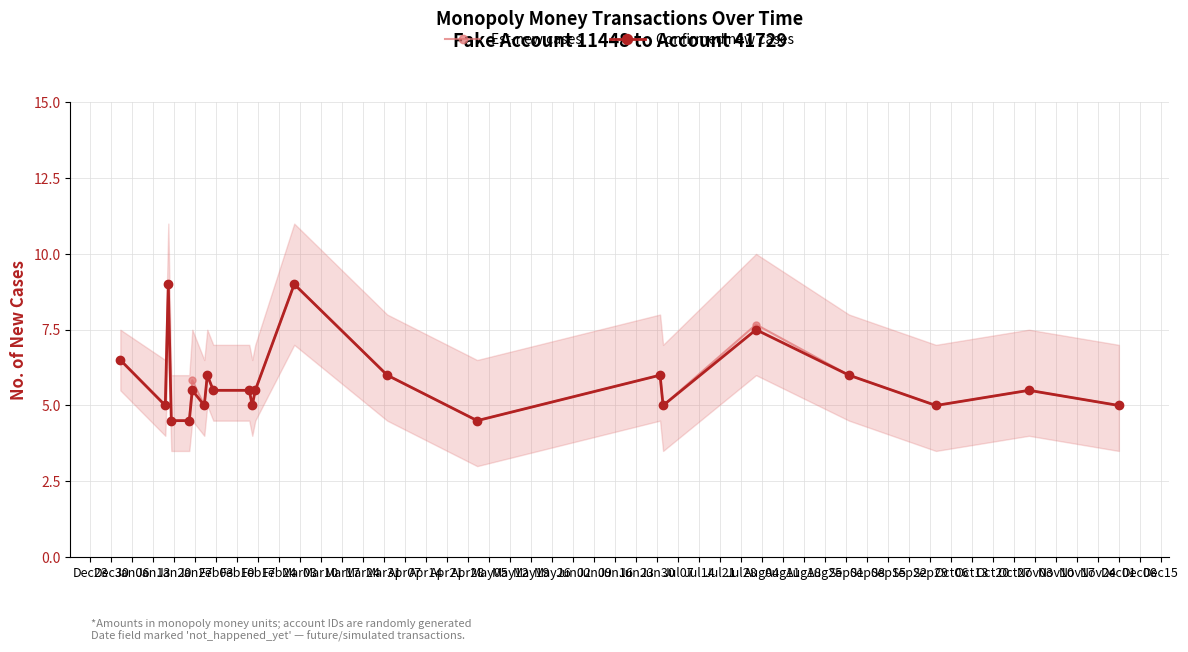

Reading left to right, list all the values displayed in this chart.

Est-new cases: 6.5	5.0	9.0	4.5	4.5	5.8	5.0	6.0	5.5	5.5	5.0	5.5	9.0	6.0	4.5	6.0	5.0	7.7	6.0	5.0	5.5	5.0
Confirmed new cases: 6.5	5.0	9.0	4.5	4.5	5.5	5.0	6.0	5.5	5.5	5.0	5.5	9.0	6.0	4.5	6.0	5.0	7.5	6.0	5.0	5.5	5.0